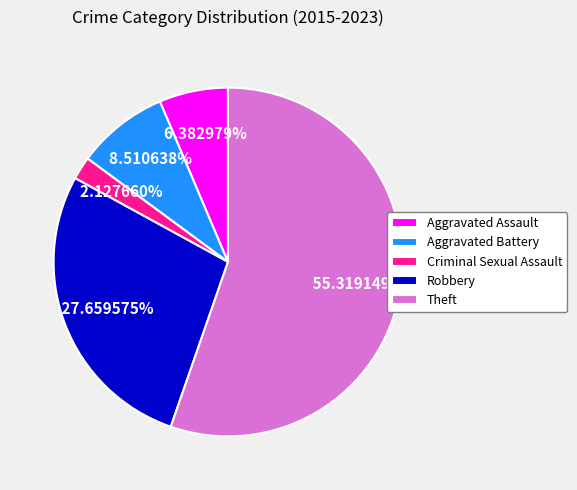

To the nearest percent, what is the difference between the largest and smallest slice percentages?

53%